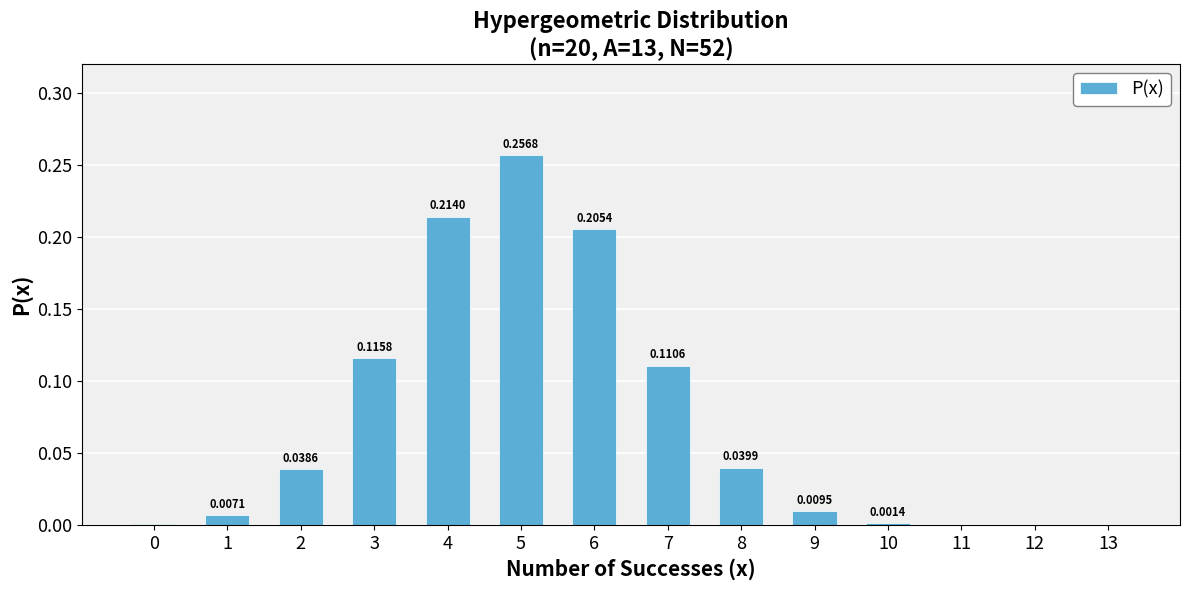

What is the sum of all values?

1.0